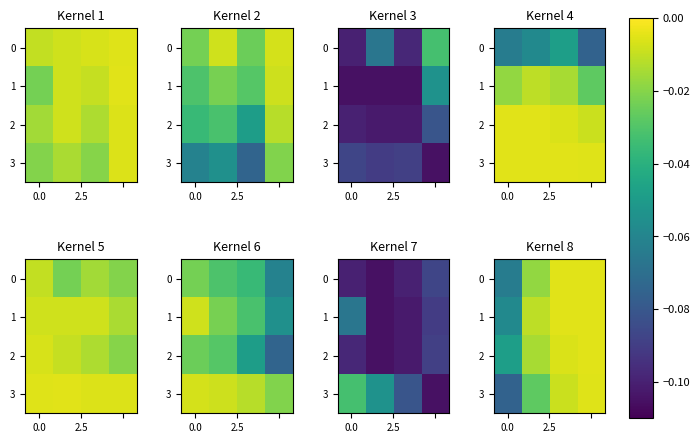

At which category is the sum across all series the highest?

3